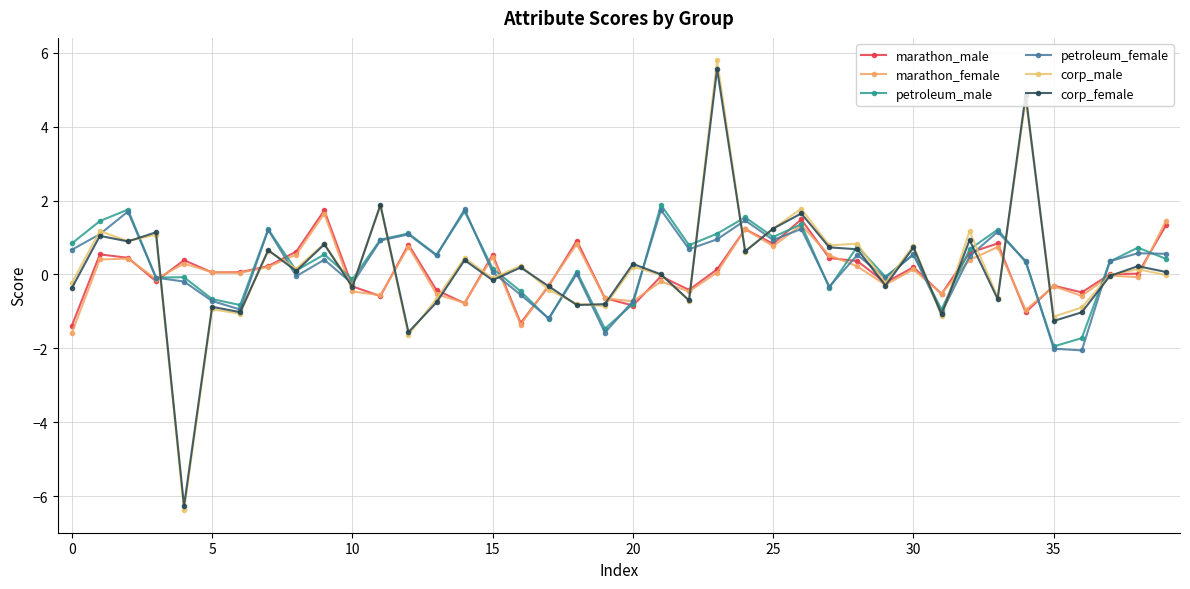

Count the number of categories in the chart.

40